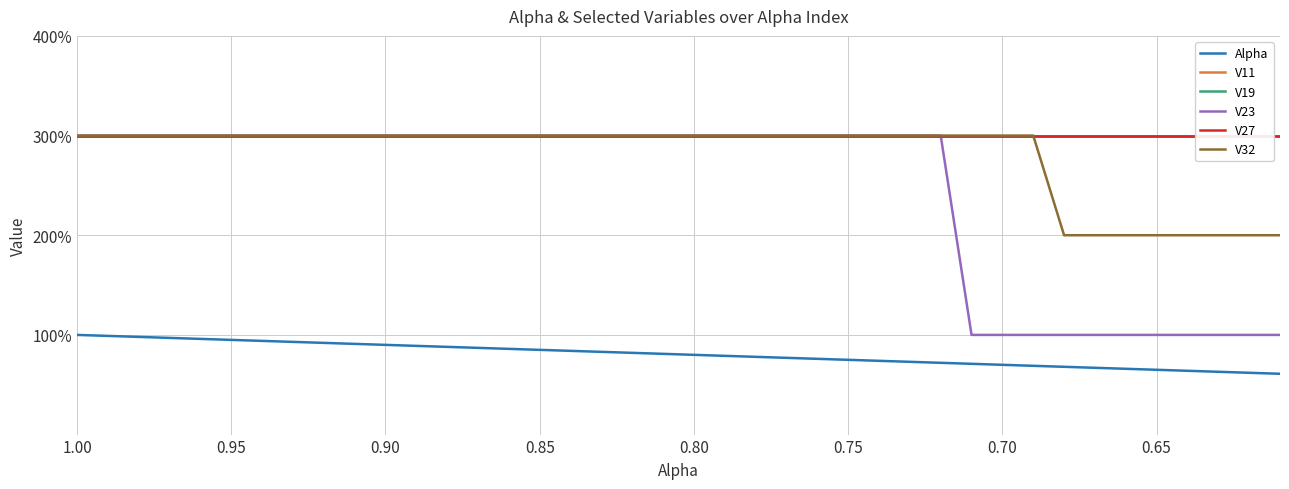

How many V23 values are between 1 and 3?

40